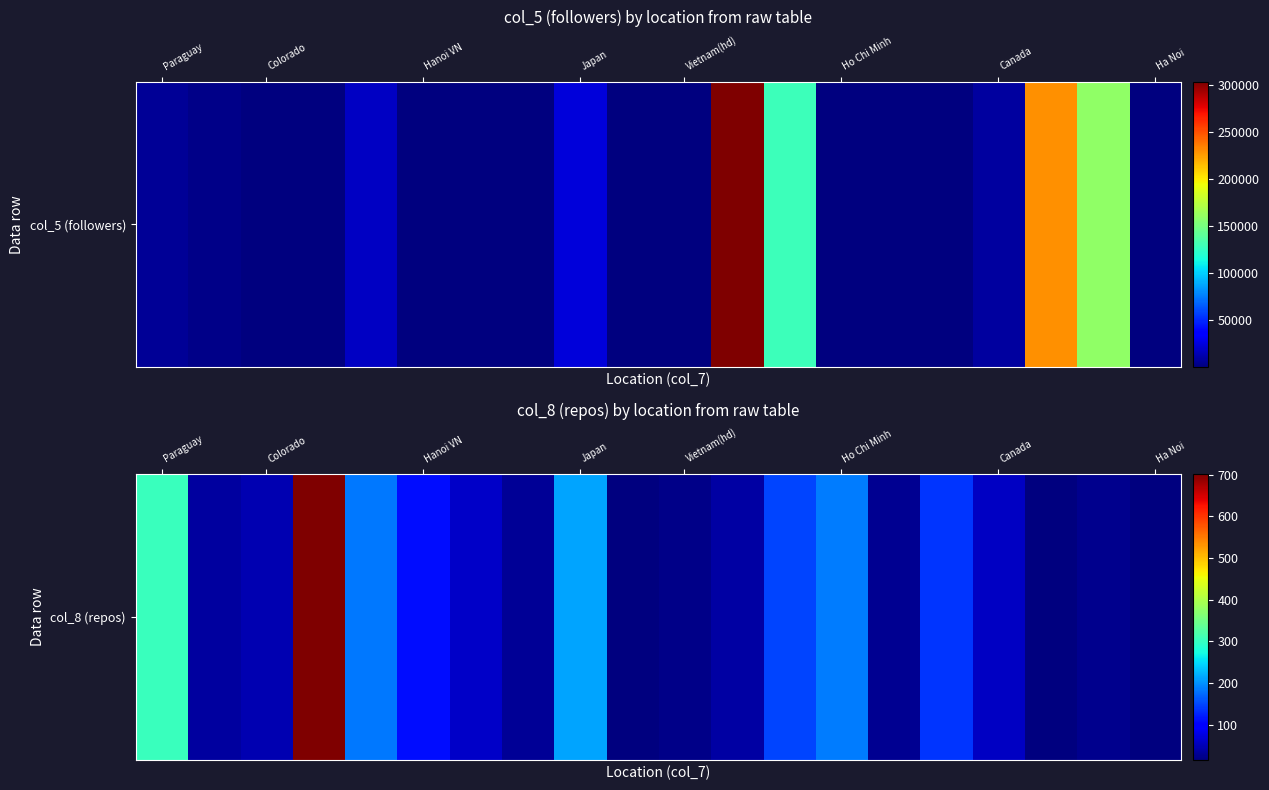

What is the average value?

119